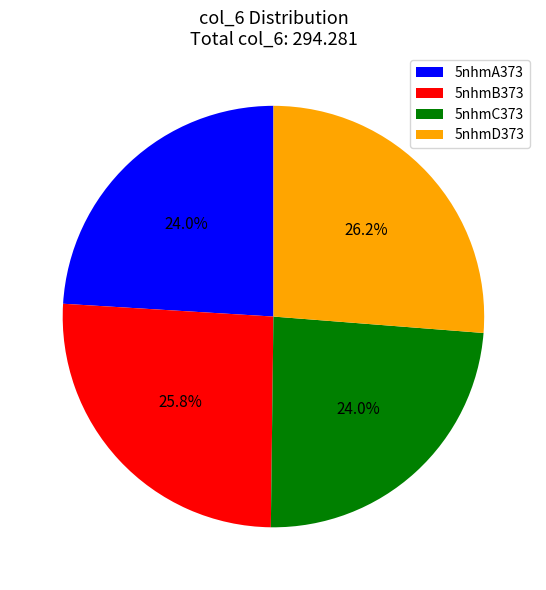

The 5nhmA373 slice represents 24% of the pie. True or false?

True